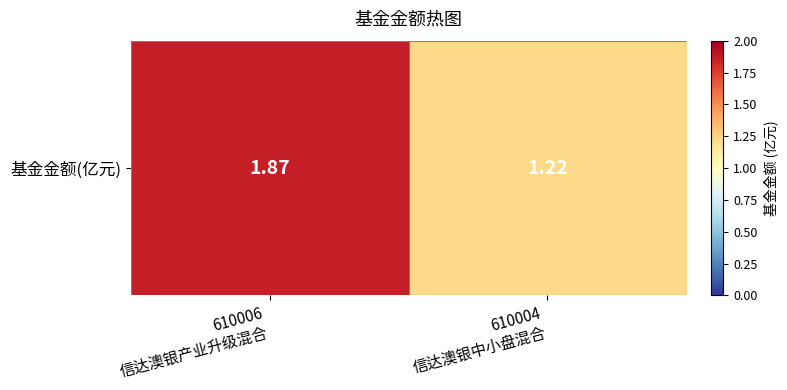

What is the sum of the values at 610006
信达澳银产业升级混合 and 610004
信达澳银中小盘混合?

3.1